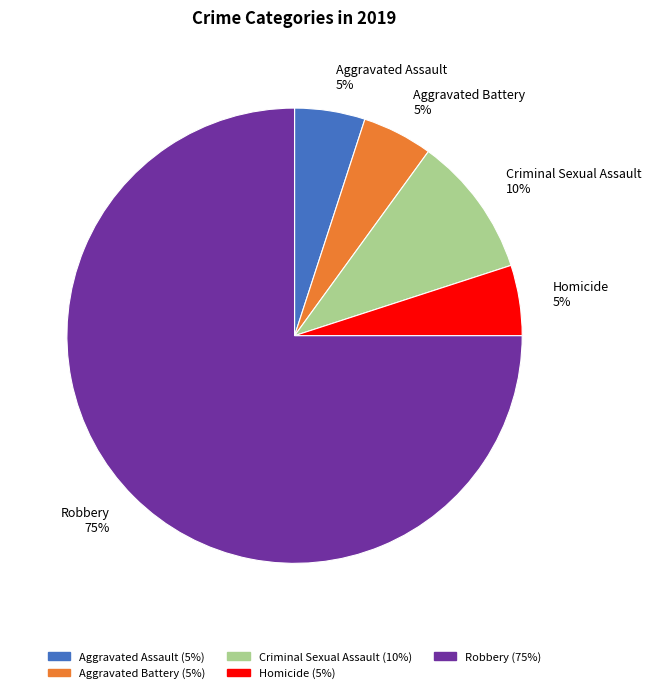

Is it true that Aggravated Battery is 5% of the pie?

True